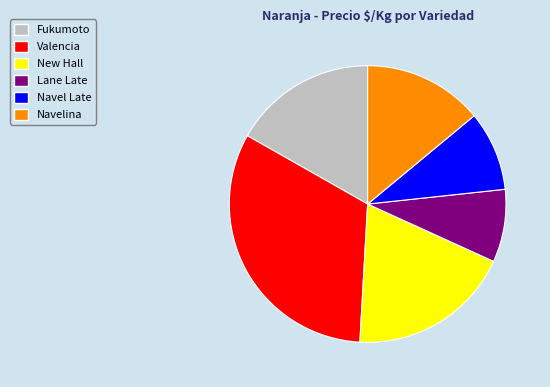

How many segments does this pie chart have?

6